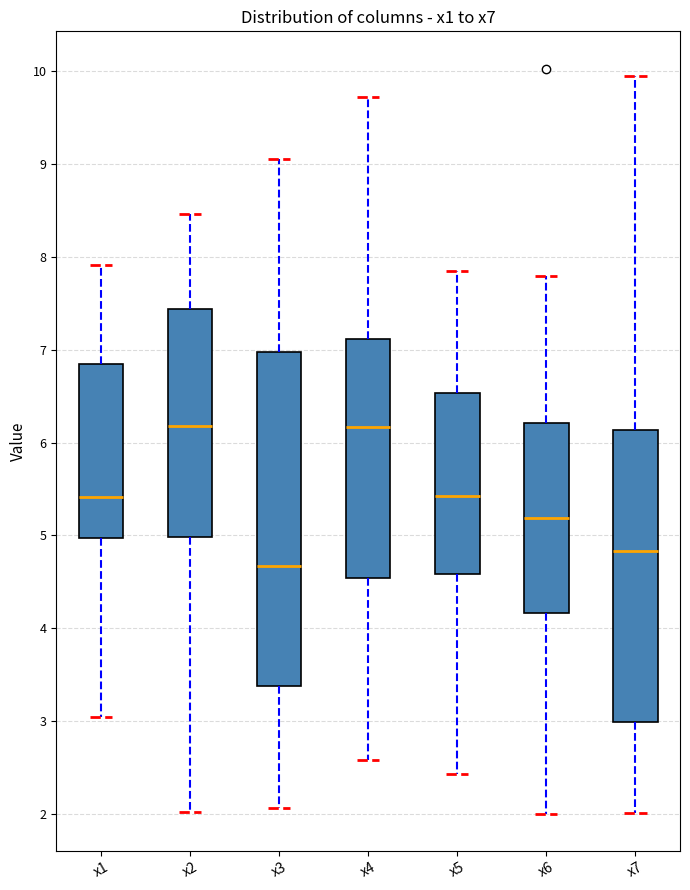

Reading left to right, read every box against the y-axis: the position of its median line, the range the box covers, and the ends of its whiskers. The values are not printed on the chart, so give them approximately, as read against the axis.

x1: median 5.4, box 5.0 to 6.8, whiskers 3.0 to 7.9
x2: median 6.2, box 5.0 to 7.4, whiskers 2.0 to 8.5
x3: median 4.7, box 3.4 to 7.0, whiskers 2.1 to 9.1
x4: median 6.2, box 4.5 to 7.1, whiskers 2.6 to 9.7
x5: median 5.4, box 4.6 to 6.5, whiskers 2.4 to 7.8
x6: median 5.2, box 4.2 to 6.2, whiskers 2.0 to 7.8
x7: median 4.8, box 3.0 to 6.1, whiskers 2.0 to 9.9